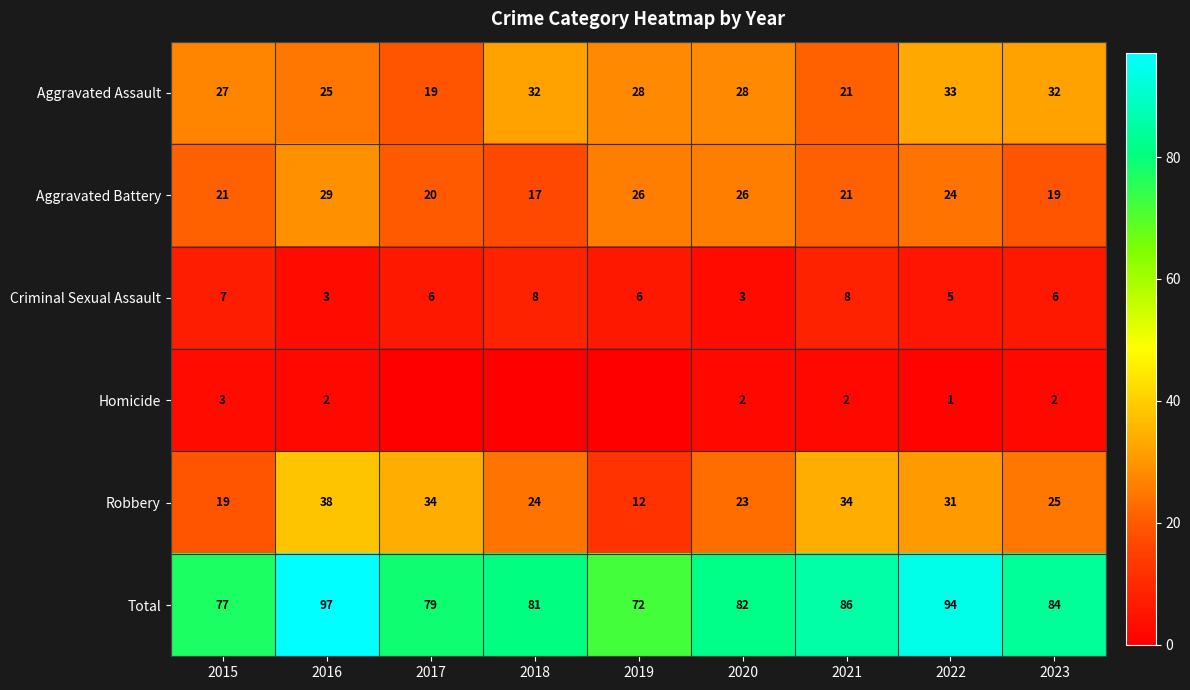

Read the Aggravated Assault value at 2020, to the nearest 5.

30